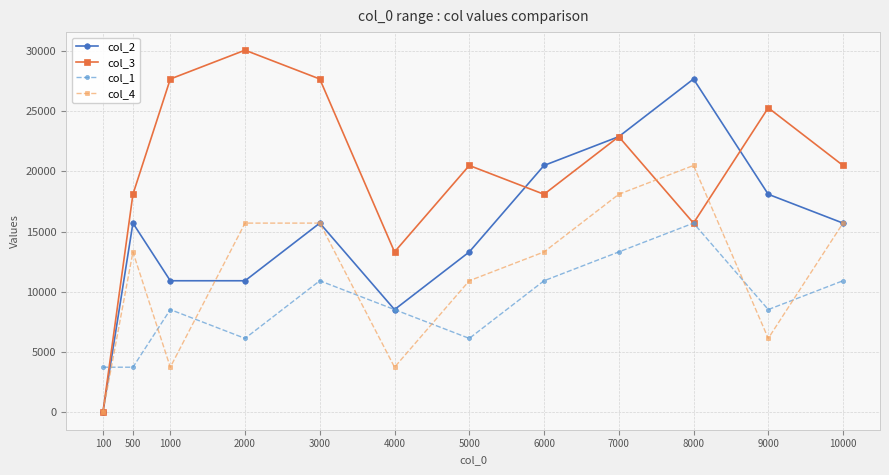

Which series has the largest total across all categories?

col_3